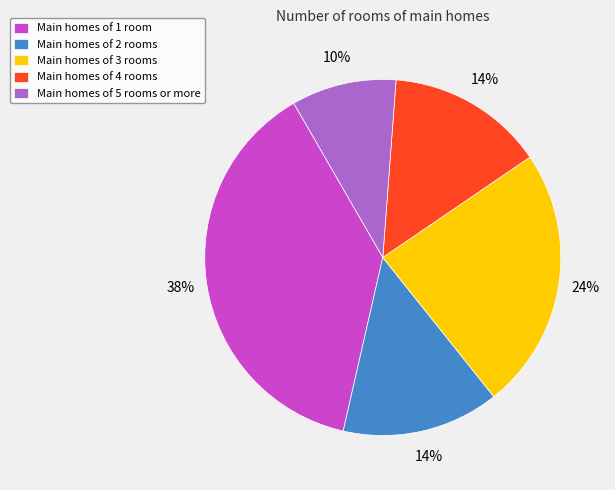

Is there any slice that represents more than half of the pie?

No